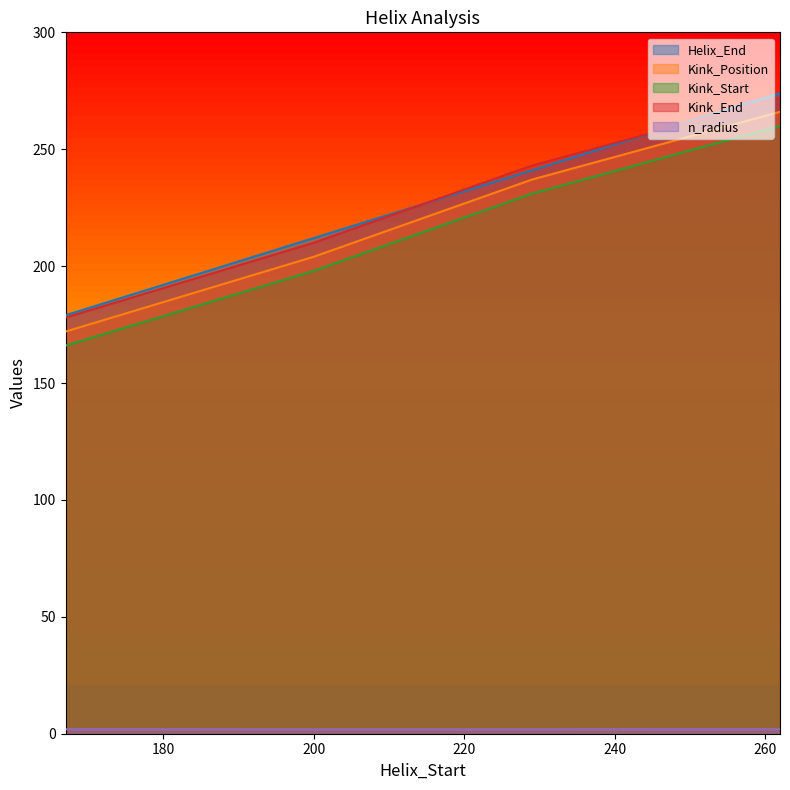

Reading left to right, list all the values displayed in this chart.

Helix_End: 167=179.0	200=212.0	229=241.0	262=274.0
Kink_Position: 167=172.0	200=204.0	229=237.0	262=266.0
Kink_Start: 167=166.0	200=198.0	229=231.0	262=260.0
Kink_End: 167=178.0	200=210.0	229=243.0	262=272.0
n_radius: 167=1.9	200=1.9	229=1.9	262=1.9